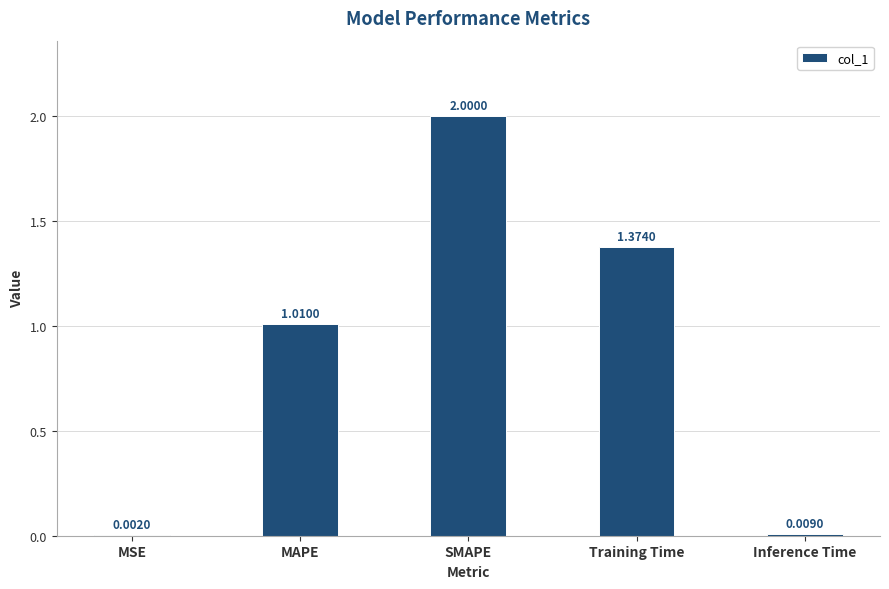

Between MAPE and Training Time, which is larger?

Training Time